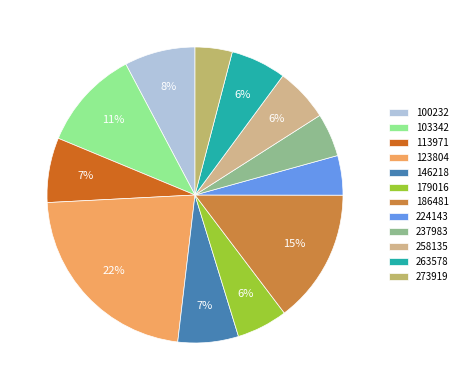

Is there a majority slice in this chart?

No